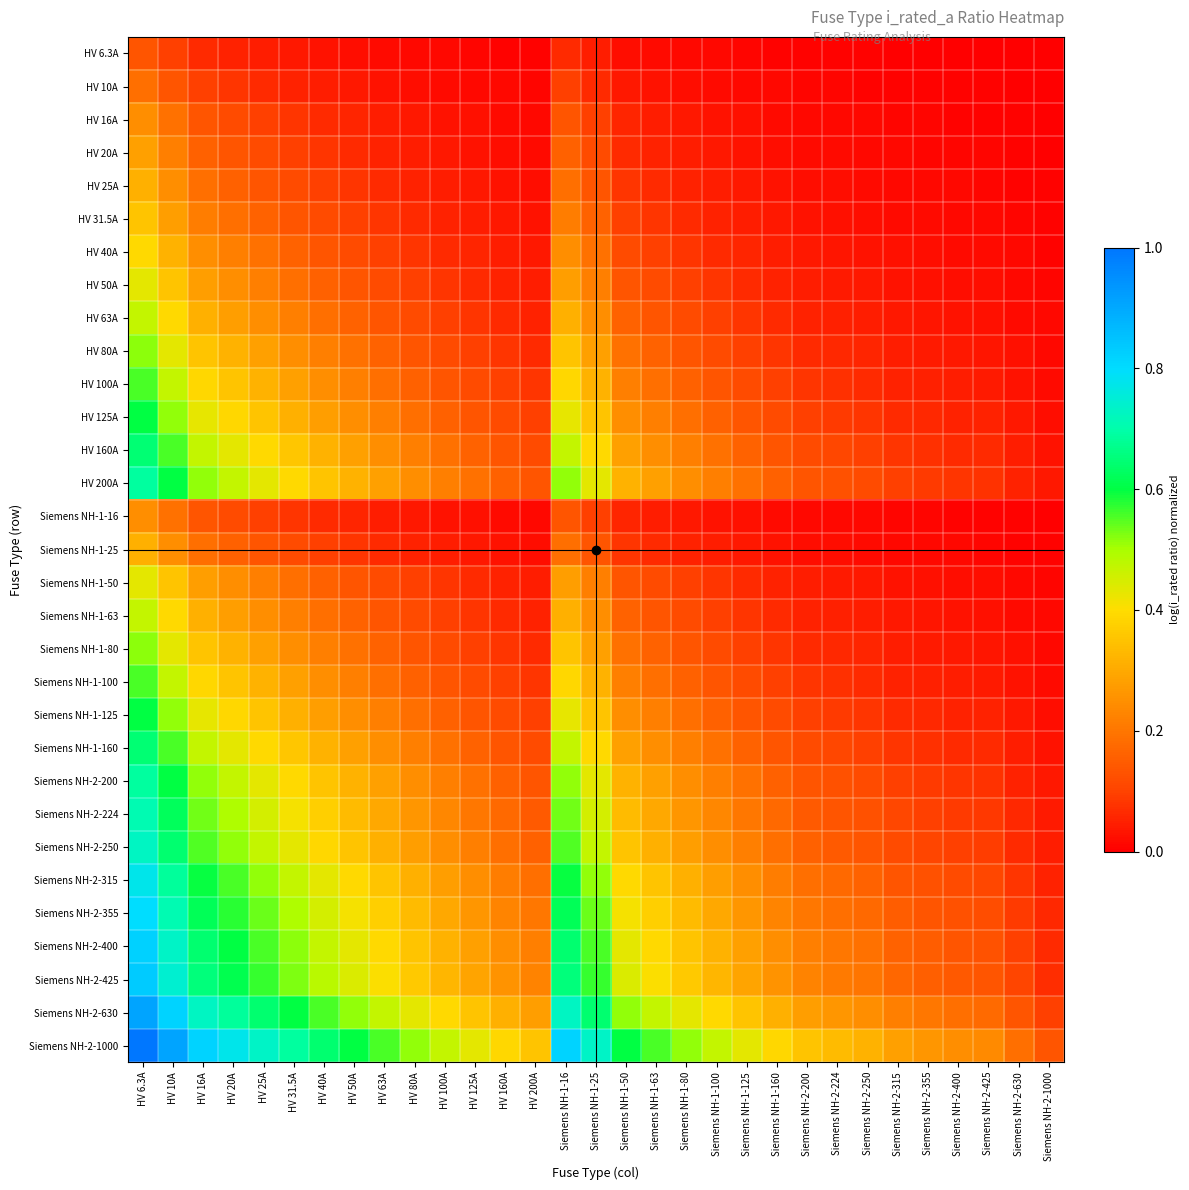

At how many categories does at least one series exceed 0?

31